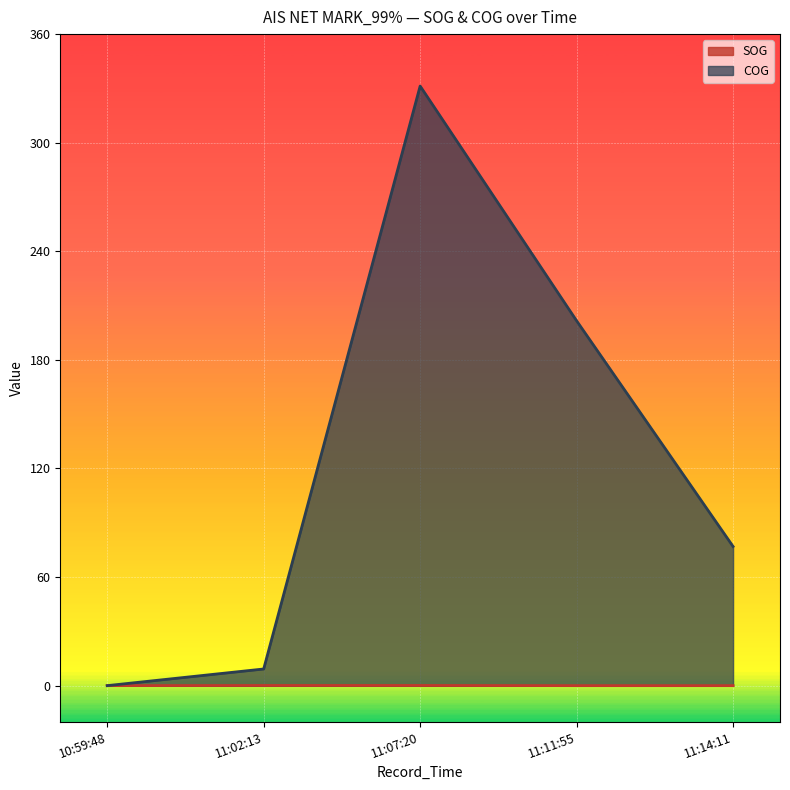

What value does the COG series have at 11:07:20?

331.3